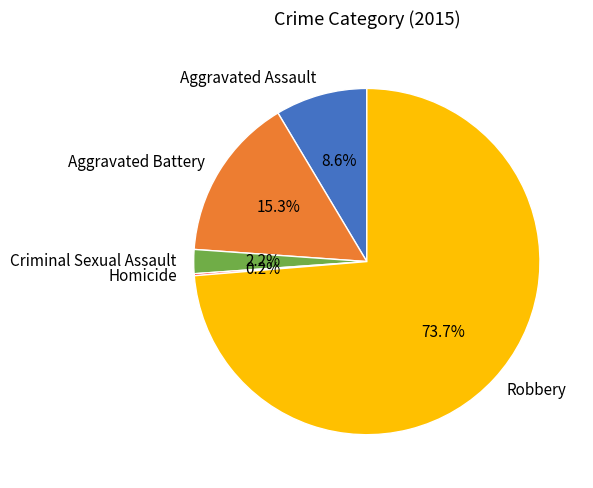

True or false: Aggravated Assault accounts for 1% of the total.

False